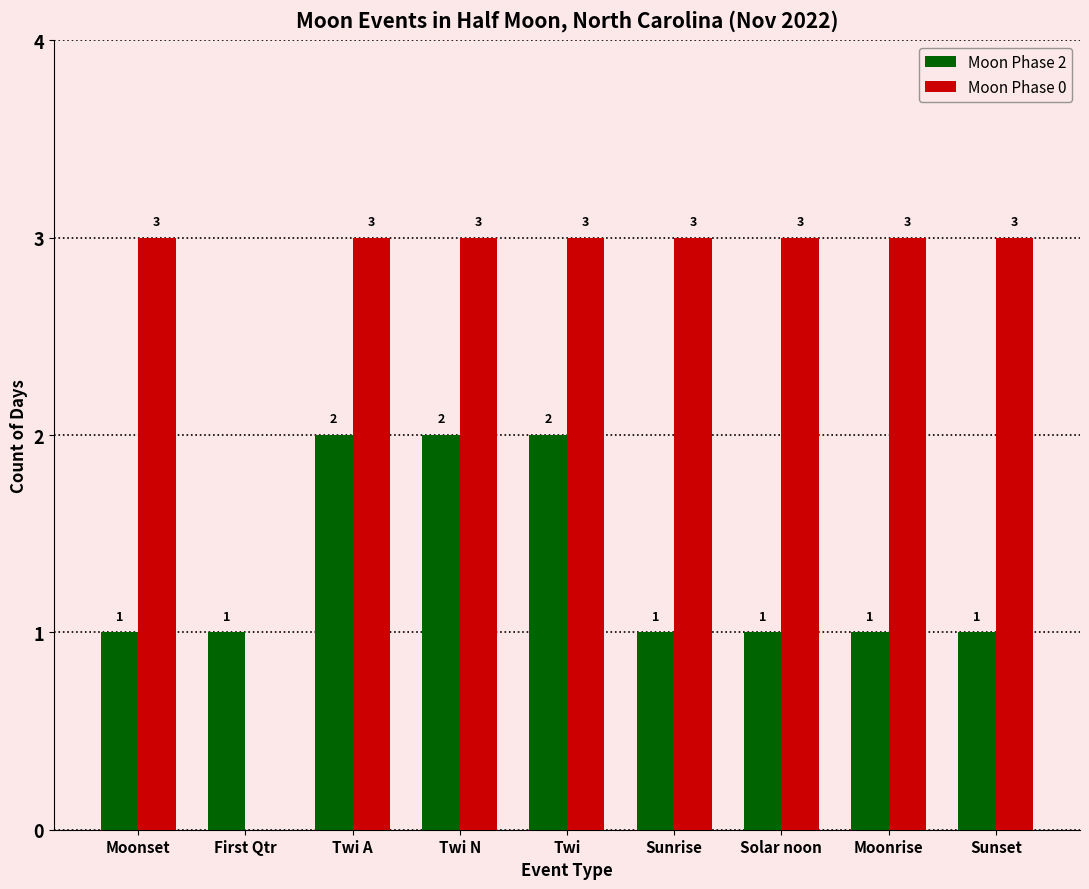

The value of Moon Phase 0 at First Qtr is 0. True or false?

True